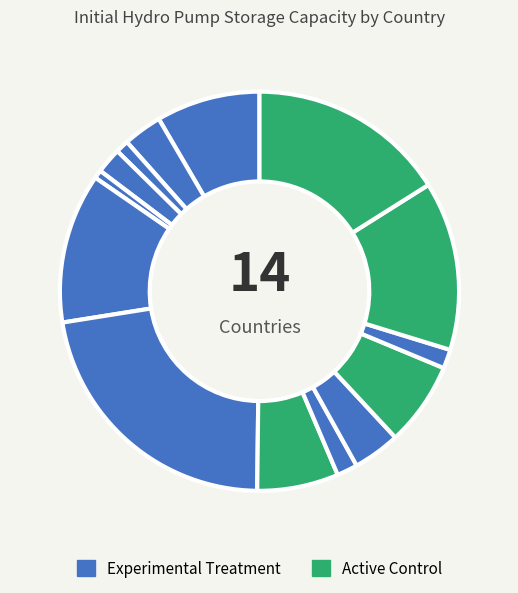

Rank the categories by value from highest to lowest.

Germany, Switzerland, Spain, France, Austria, Portugal, Great Brit., Poland, Belgium, Bulgaria, Greece, Serbia, Bosnia H, Croatia